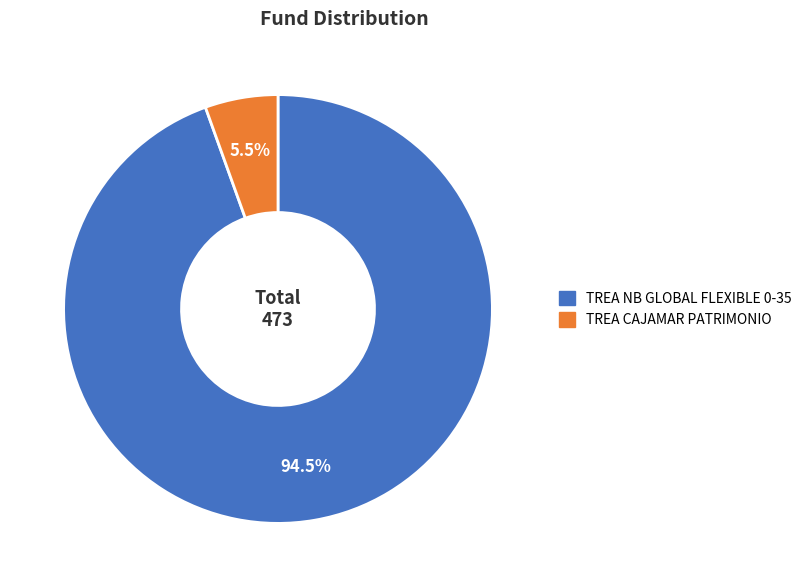

Which has a higher value, TREA NB GLOBAL FLEXIBLE 0-35 or TREA CAJAMAR PATRIMONIO?

TREA NB GLOBAL FLEXIBLE 0-35